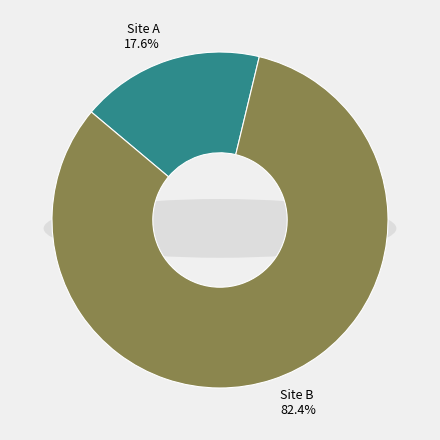

Between Site B and Site A, which is larger?

Site B